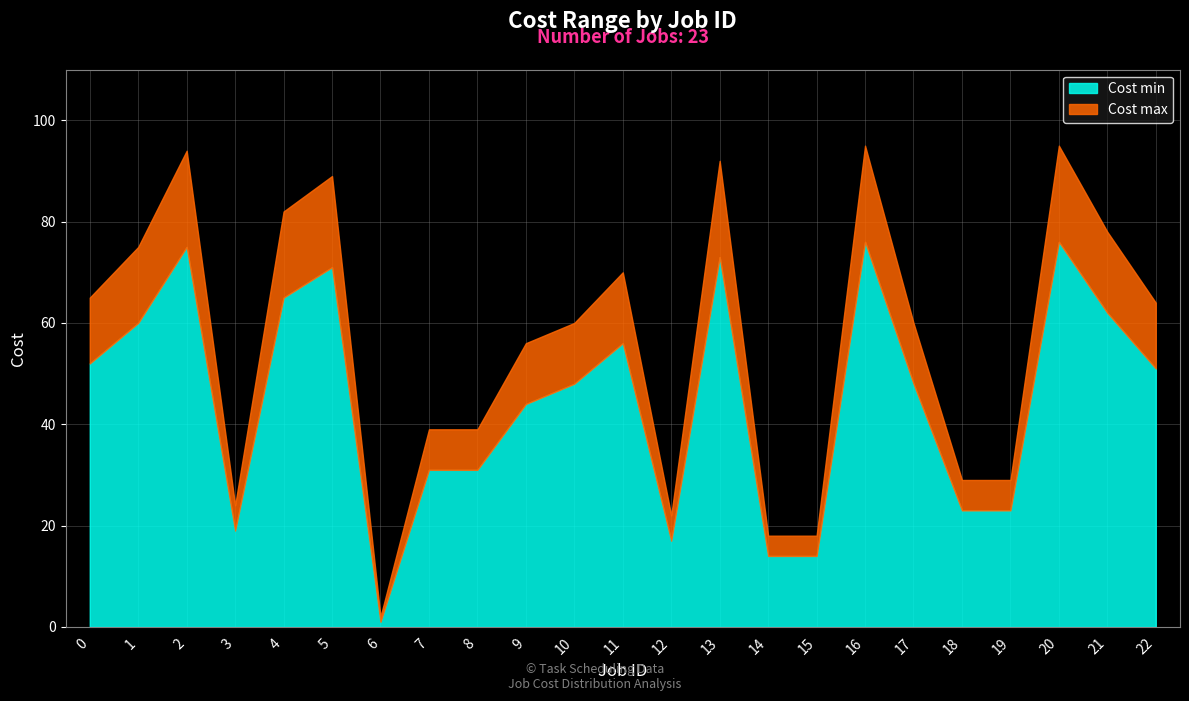

Reading left to right, transcribe all the data shown in this chart.

Cost min: 52	60	75	19	65	71	1	31	31	44	48	56	17	73	14	14	76	48	23	23	76	62	51
Cost max: 65	75	94	24	82	89	2	39	39	56	60	70	22	92	18	18	95	60	29	29	95	78	64